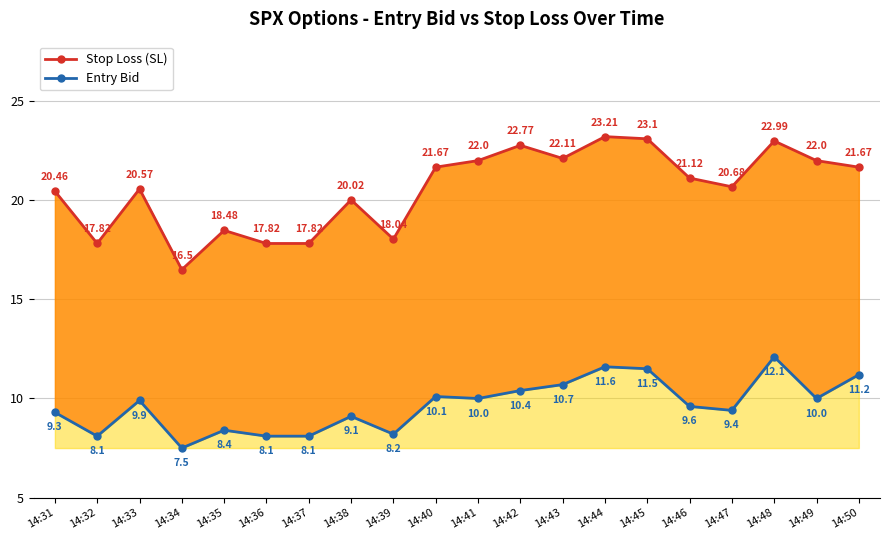

How many lines are shown in the chart?

2